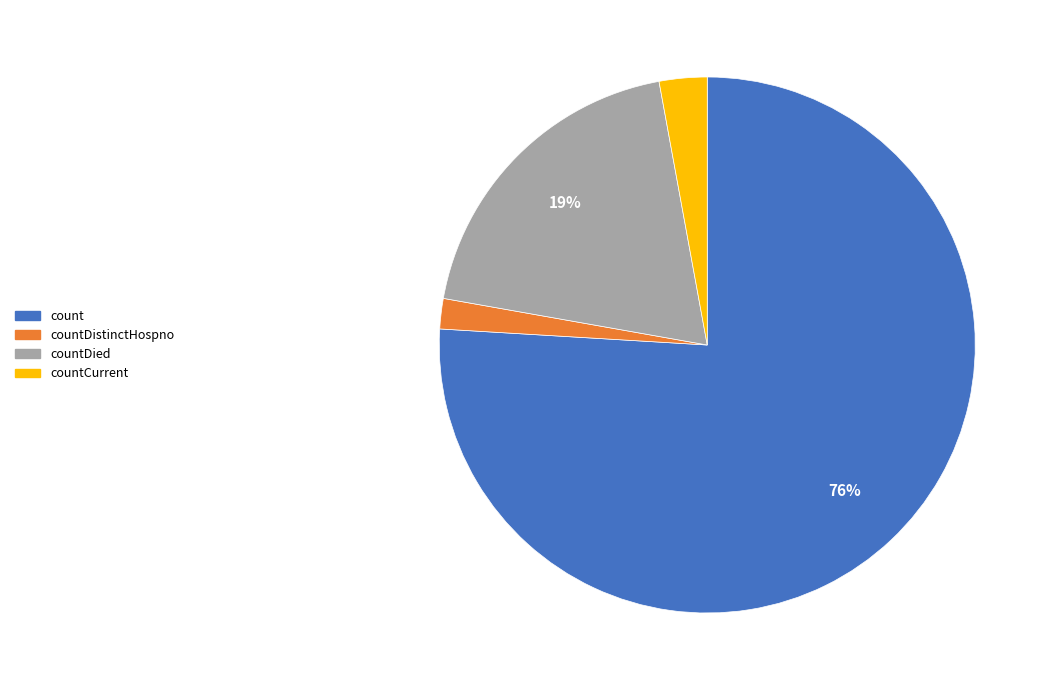

Does any single category account for the majority?

Yes